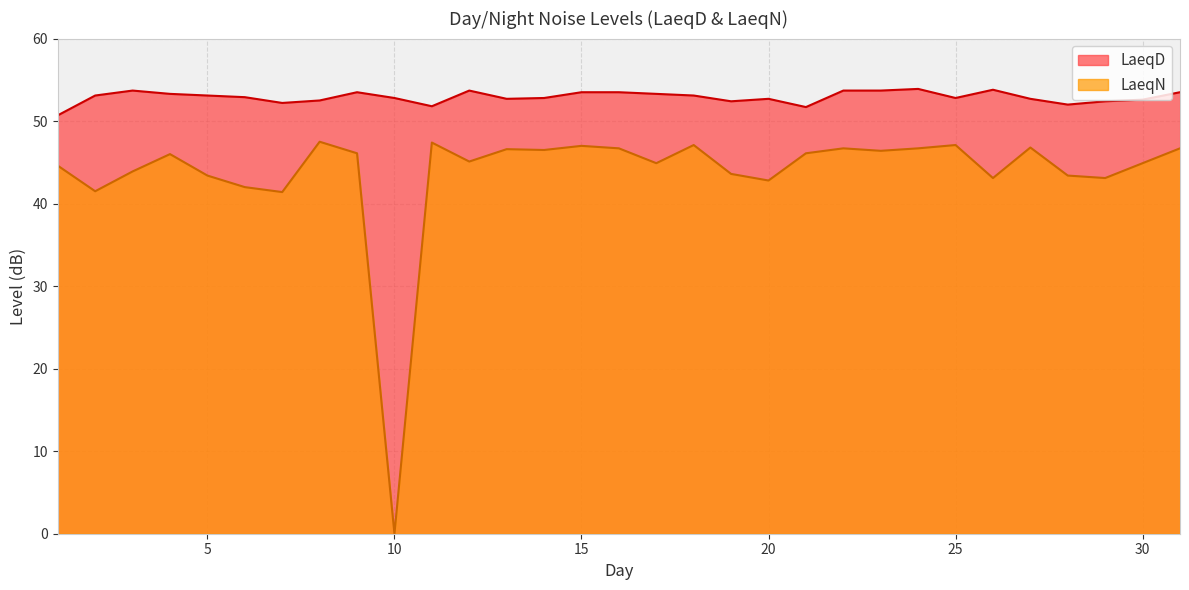

Reading left to right, extract all data points from this chart.

LaeqN: 1=44.6	2=41.5	3=43.9	4=46.0	5=43.4	6=42.0	7=41.4	8=47.5	9=46.1	10=0.0	11=47.4	12=45.1	13=46.6	14=46.5	15=47.0	16=46.7	17=44.9	18=47.1	19=43.6	20=42.8	21=46.1	22=46.7	23=46.4	24=46.7	25=47.1	26=43.1	27=46.8	28=43.4	29=43.1	30=44.9	31=46.7
LaeqD: 1=50.7	2=53.1	3=53.7	4=53.3	5=53.1	6=52.9	7=52.2	8=52.5	9=53.5	10=52.8	11=51.8	12=53.7	13=52.7	14=52.8	15=53.5	16=53.5	17=53.3	18=53.1	19=52.4	20=52.7	21=51.7	22=53.7	23=53.7	24=53.9	25=52.8	26=53.8	27=52.7	28=52.0	29=52.4	30=52.6	31=53.5